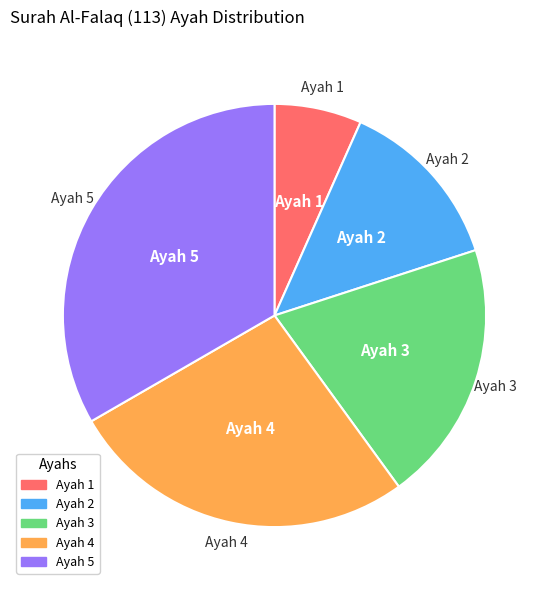

What is the smallest slice in the pie chart?

Ayah 1